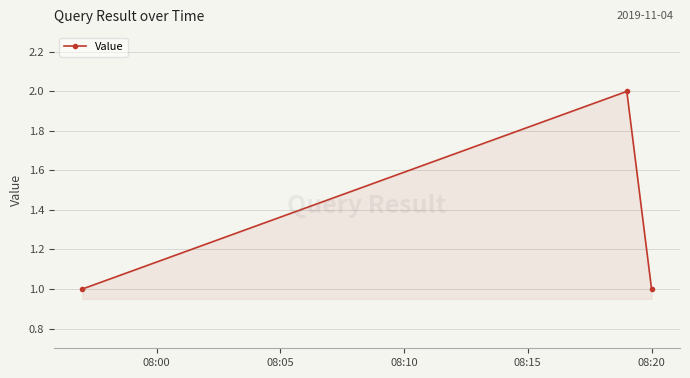

What is the value of the 2nd point from the left?

2